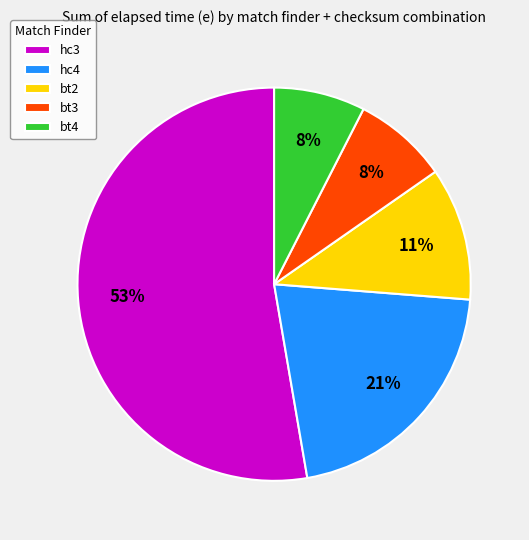

Which slice represents more than half of the pie?

hc3